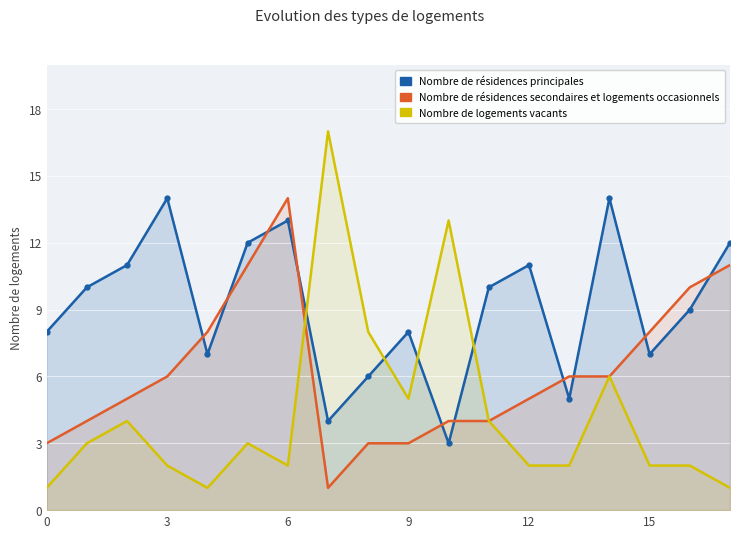

Which label corresponds to the largest value in the chart?

7